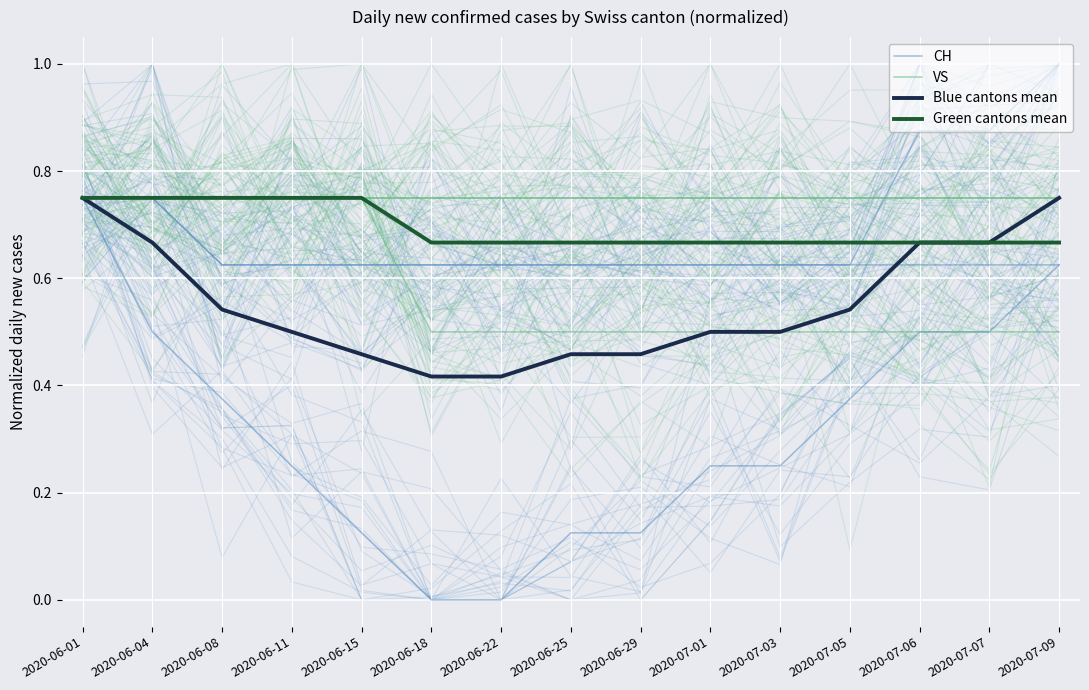

The Blue cantons mean series shows 0.8 at 2020-07-09. True or false?

True